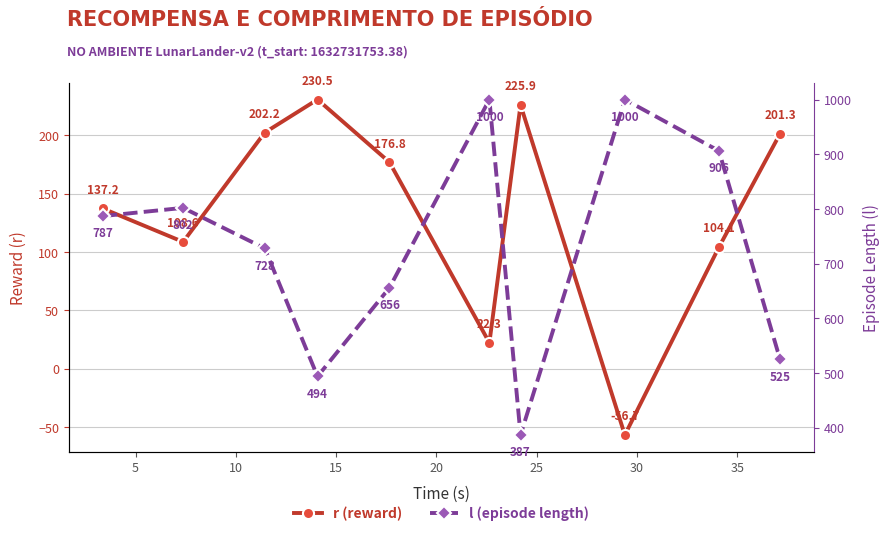

How many values in the l (episode length) series are below 787?

5